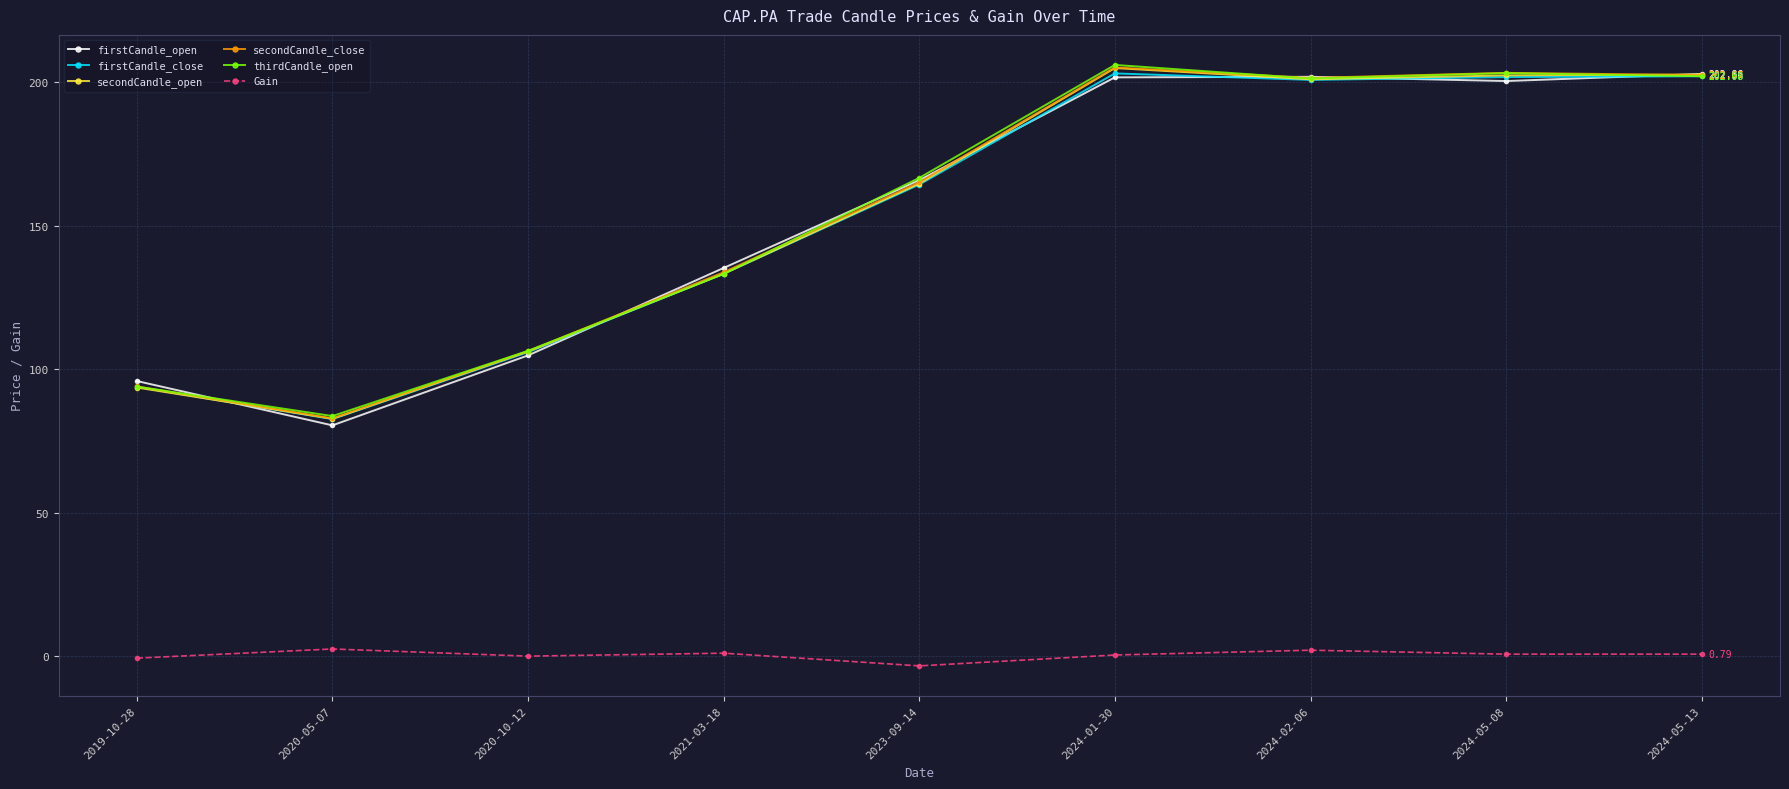

At which category does firstCandle_close reach its first local peak?

2024-01-30